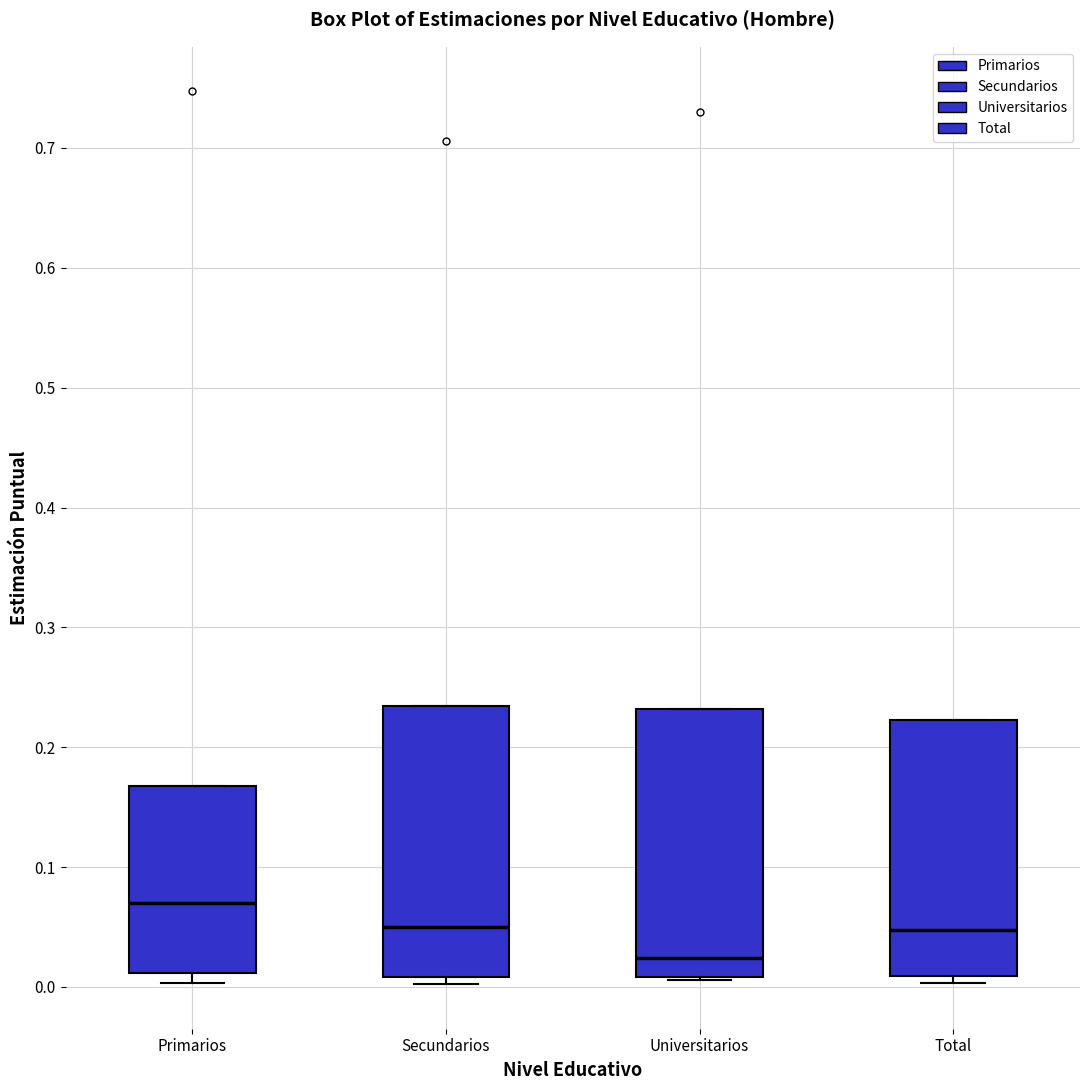

Where does the median line of the box for Universitarios sit on the y-axis? The values are not printed on the chart, so give them approximately, as read against the axis.

0.02